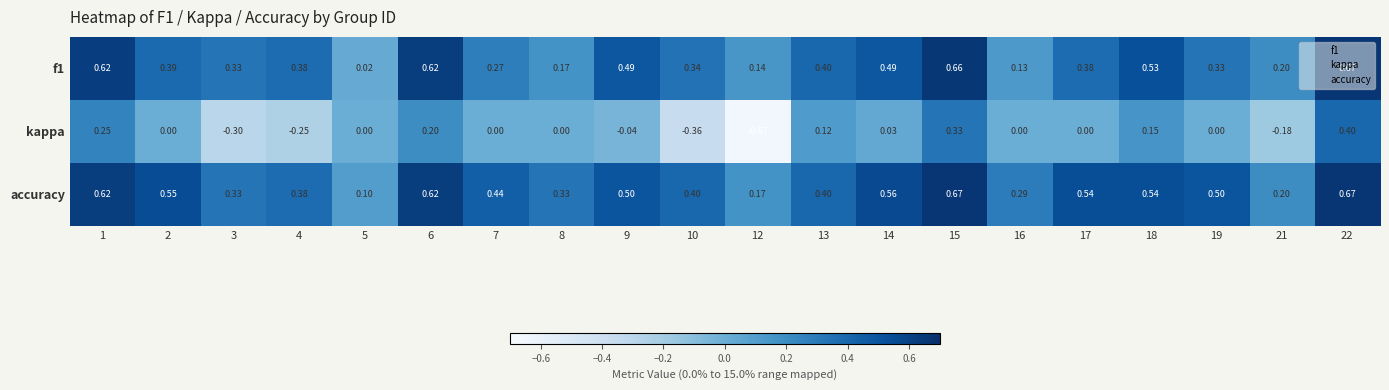

Which label corresponds to the smallest value in the chart?

12